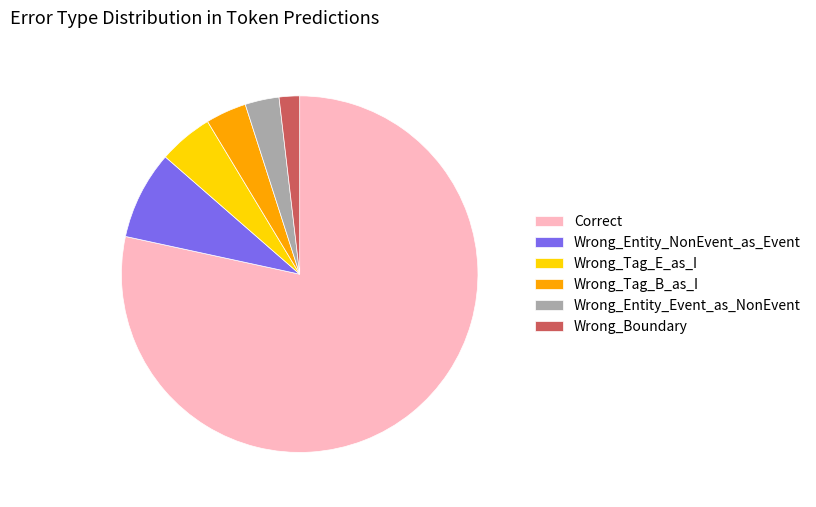

How many segments does this pie chart have?

6